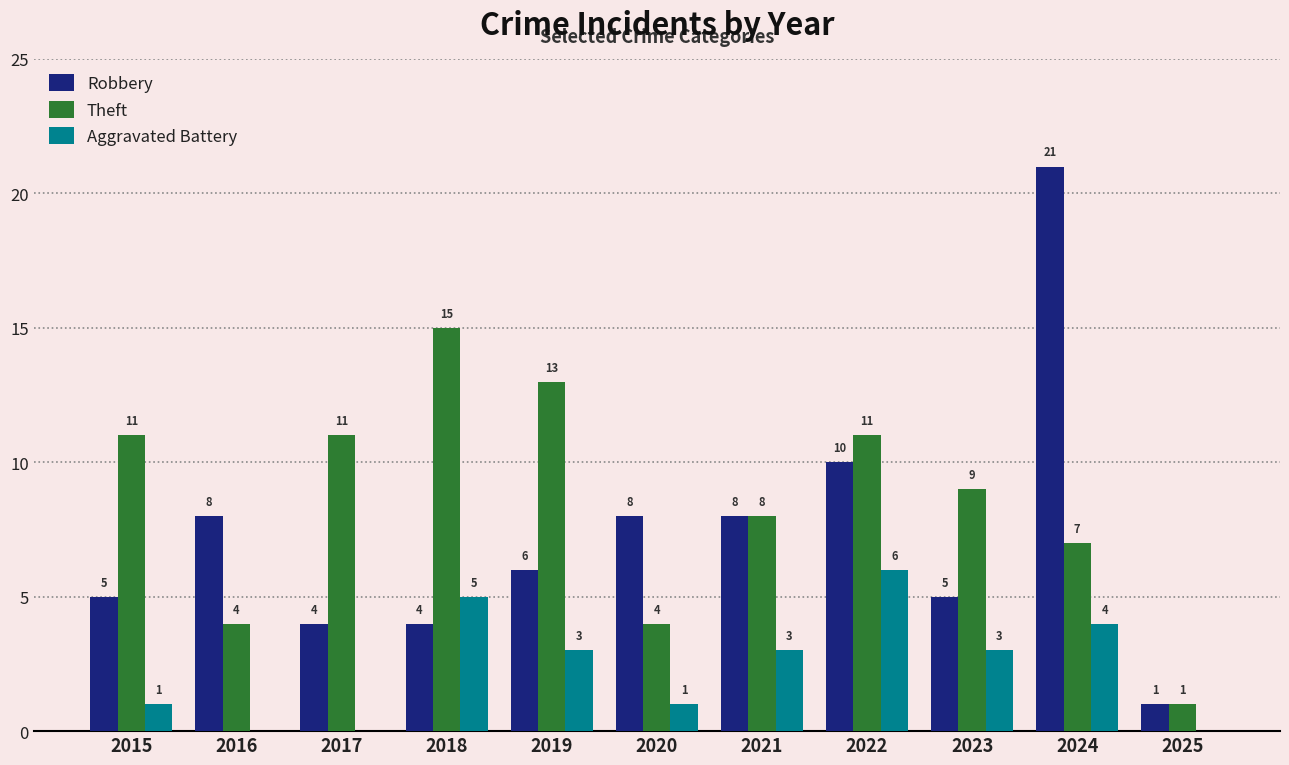

Which category has the highest value in the Robbery series?

2024